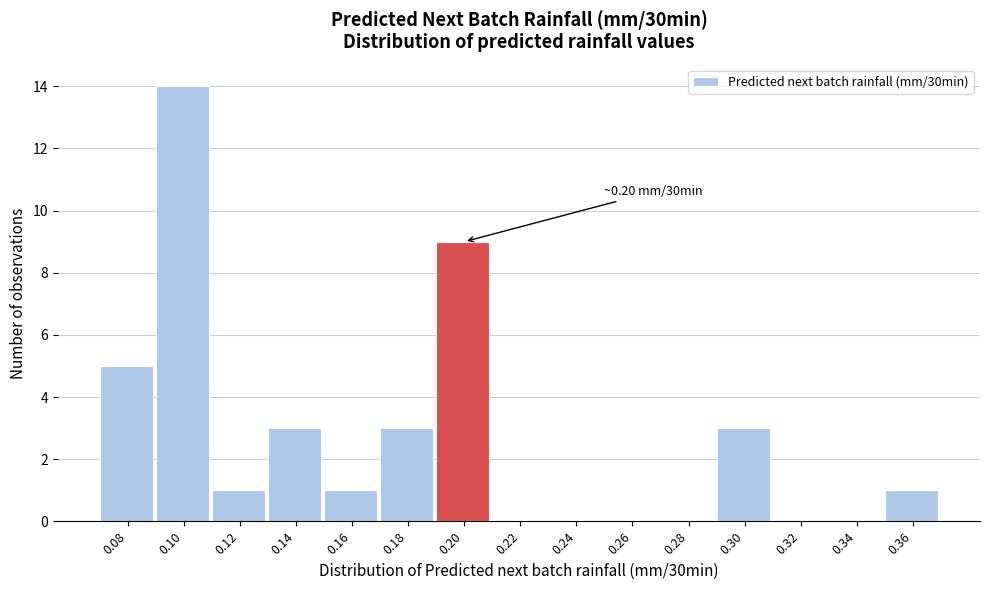

Reading left to right, extract all data points from this chart.

0.08=5	0.10=14	0.12=1	0.14=3	0.16=1	0.18=3	0.20=9	0.22=0	0.24=0	0.26=0	0.28=0	0.30=3	0.32=0	0.34=0	0.36=1